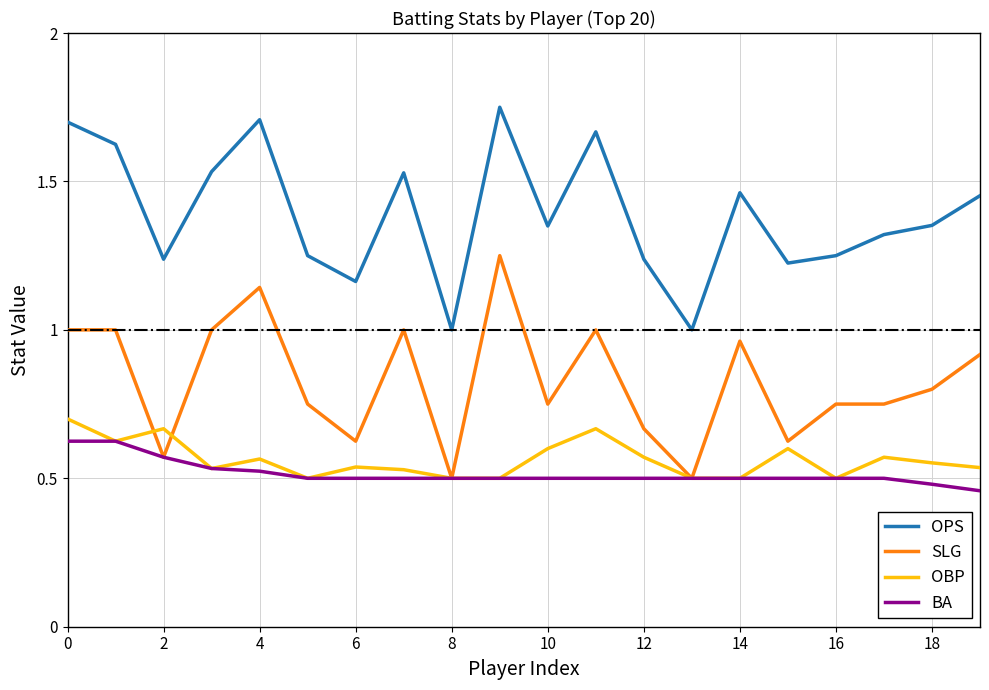

True or false: OPS and OBP intersect in this chart.

False